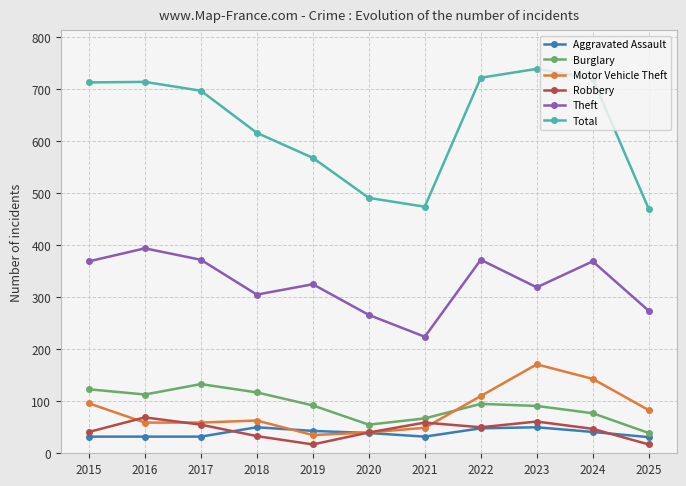

How many data points in Total are less than 697?

5